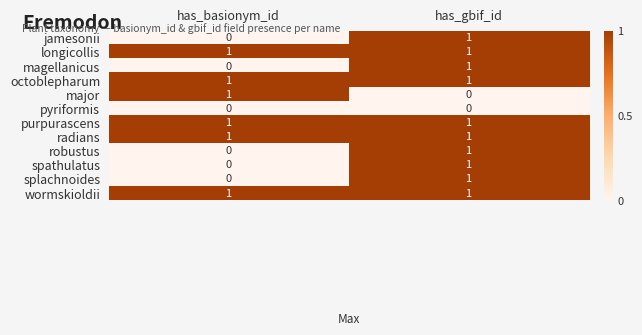

What is the maximum value shown in the chart?

1